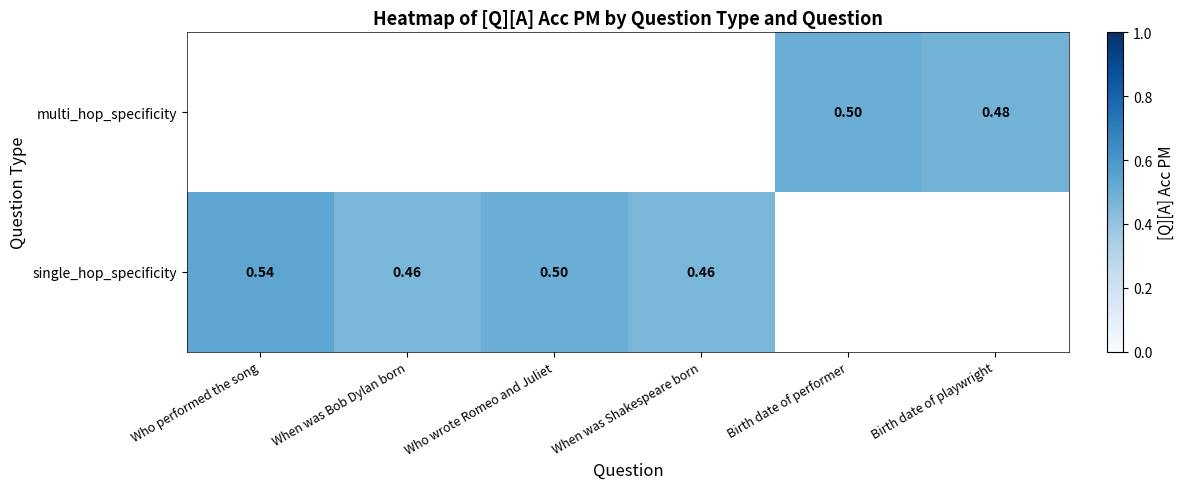

The value of single_hop_specificity at Who performed the song is 0.5. True or false?

True